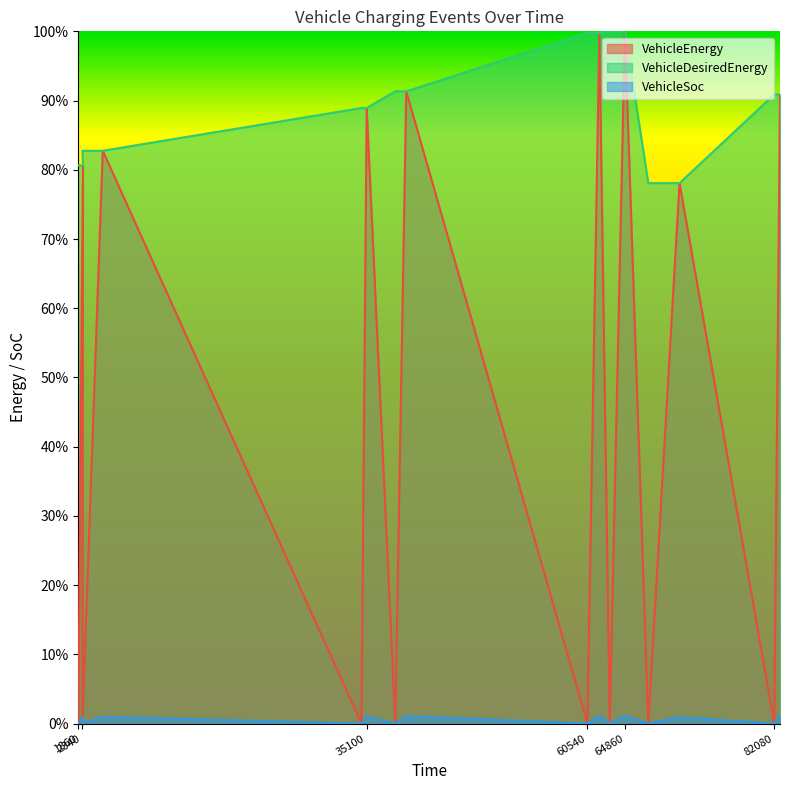

Does the chart have visible grid lines?

No